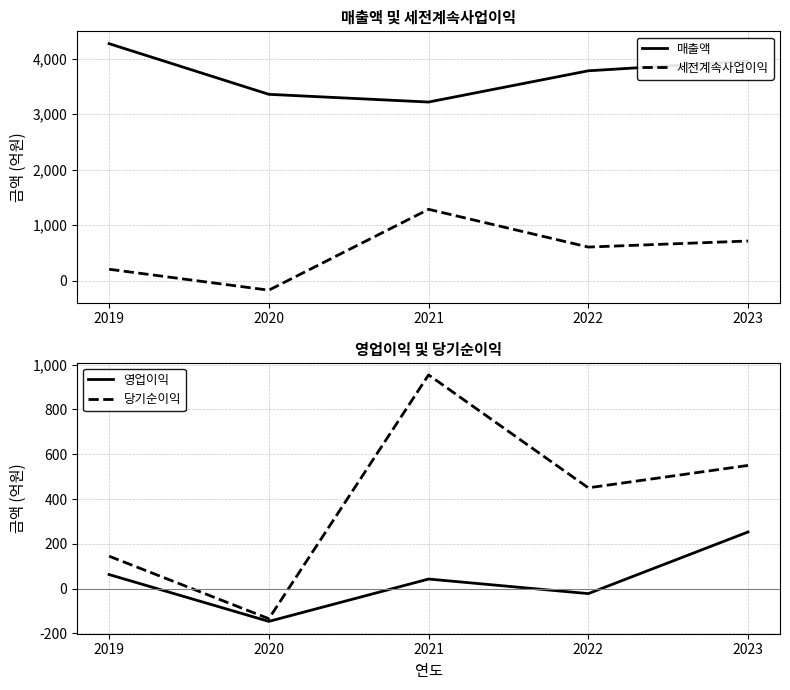

At which label is 세전계속사업이익 closest to 557?

2022